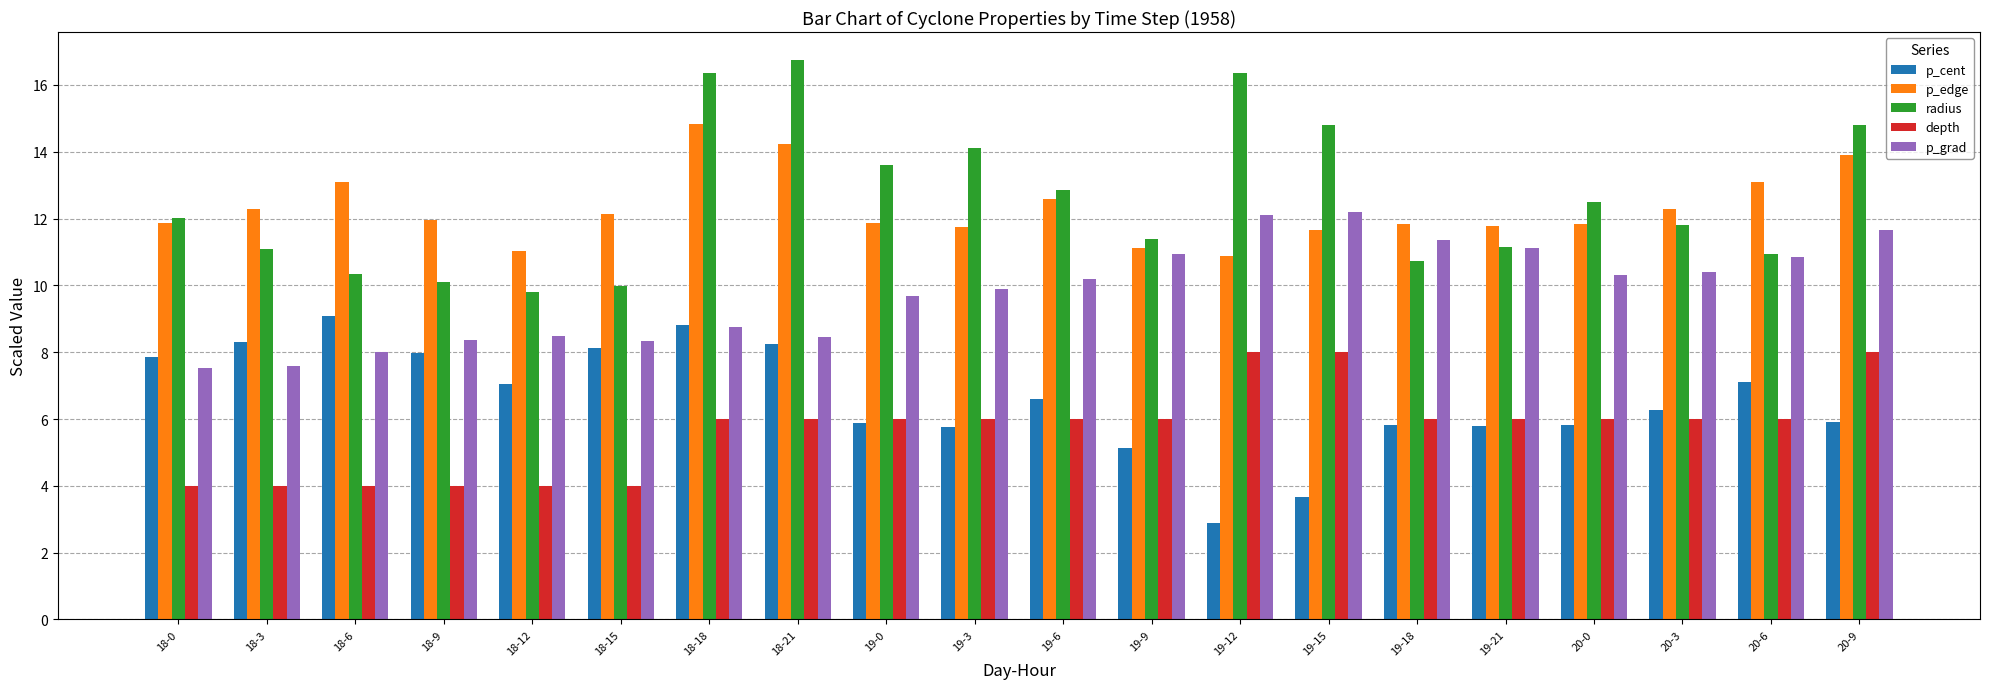

Which label corresponds to the smallest value in the chart?

19-12